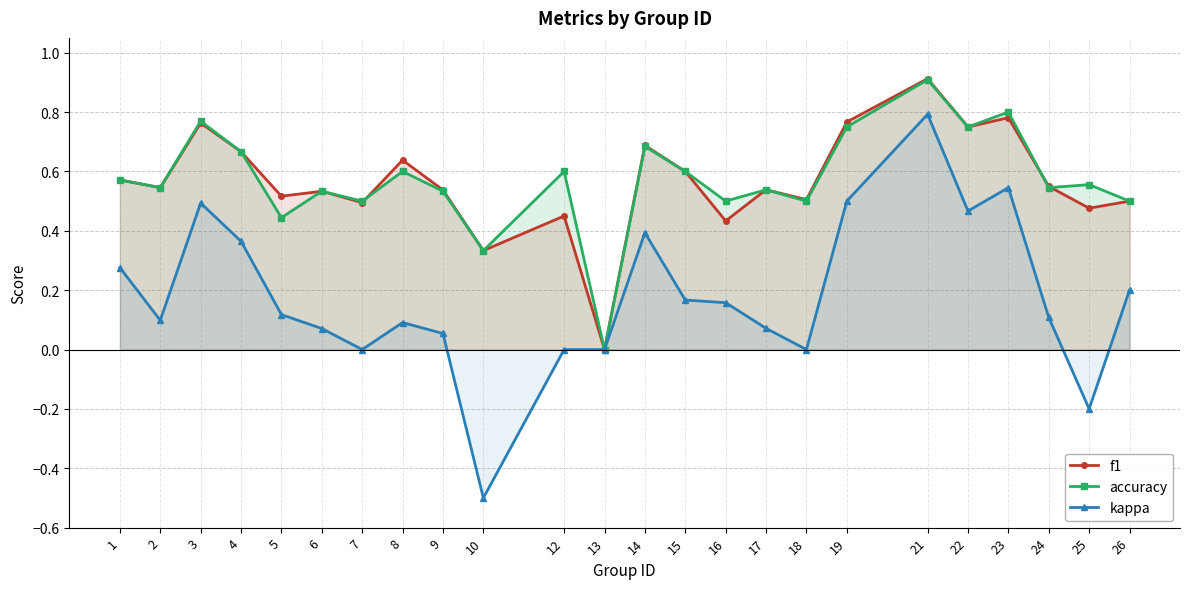

How many interior local valleys does the f1 series have?

9